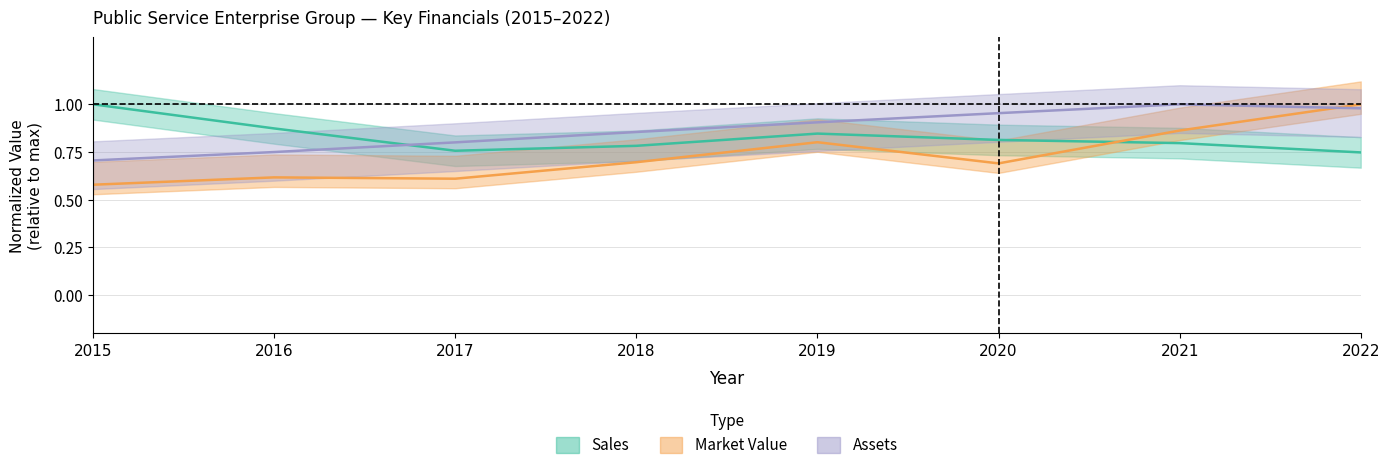

Between 2018 and 2022, which series saw the biggest shift?

Market_Value